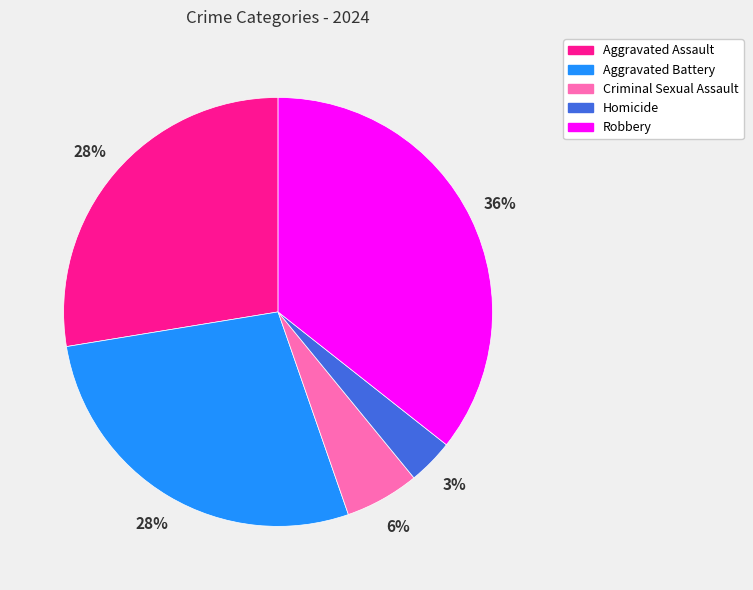

How many segments does this pie chart have?

5